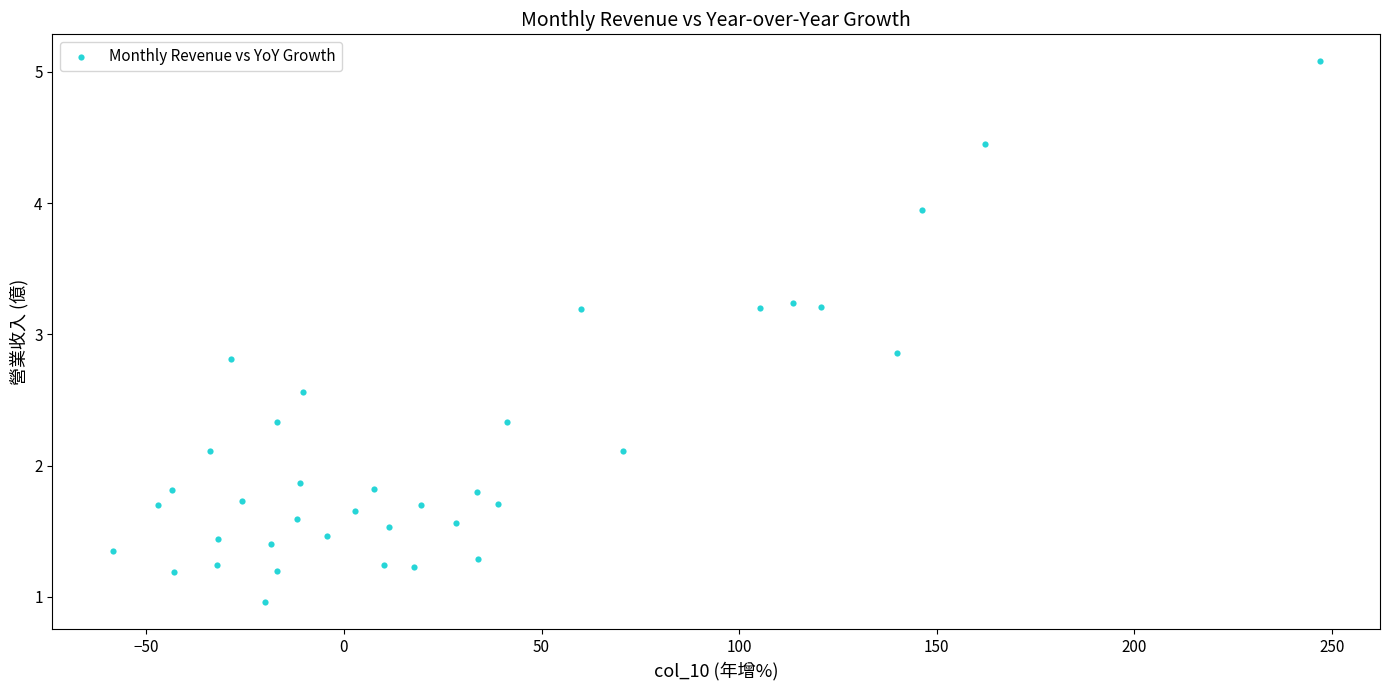

What Y value in the scatter plot is closest to 3?

2.9